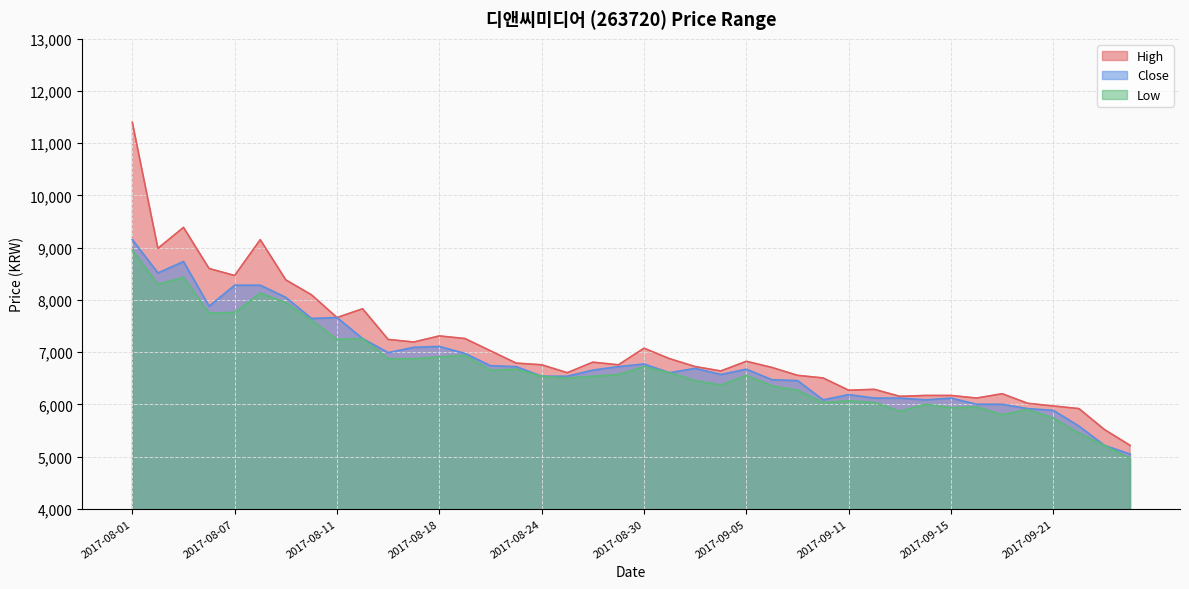

What position from the left is 2017-08-08?

6